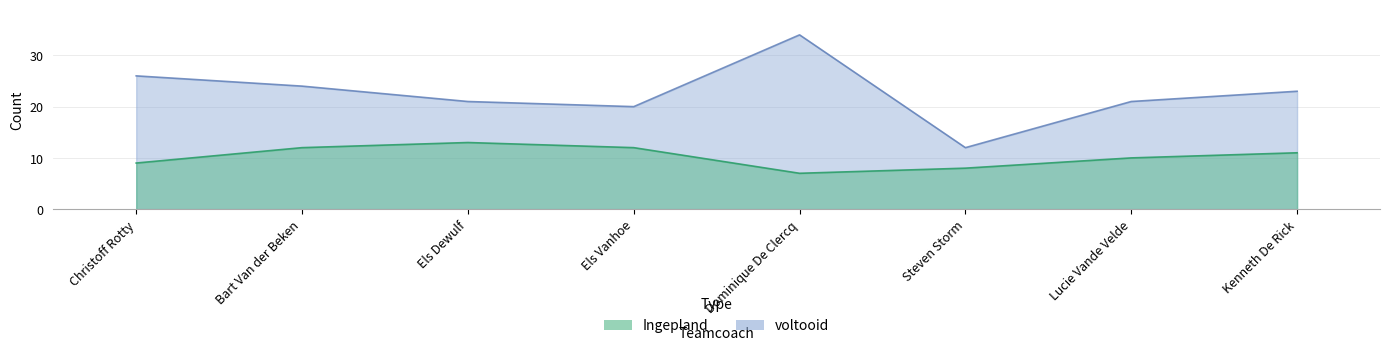

Does the chart display data point markers on the line(s)?

No